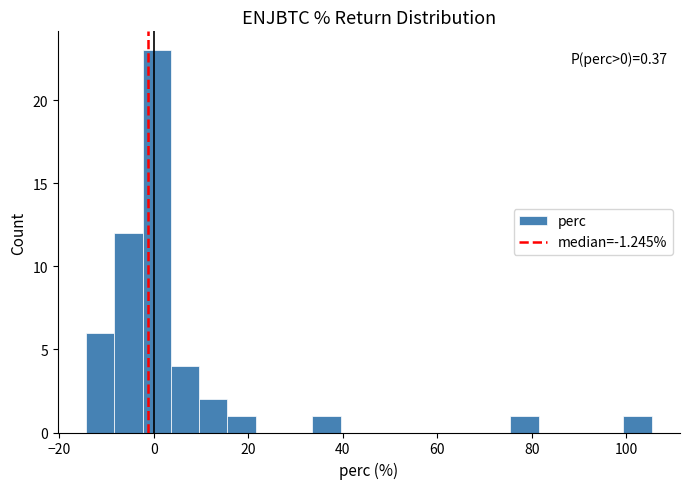

Read against the x-axis, roughly where is the centre of the tallest bar?

0